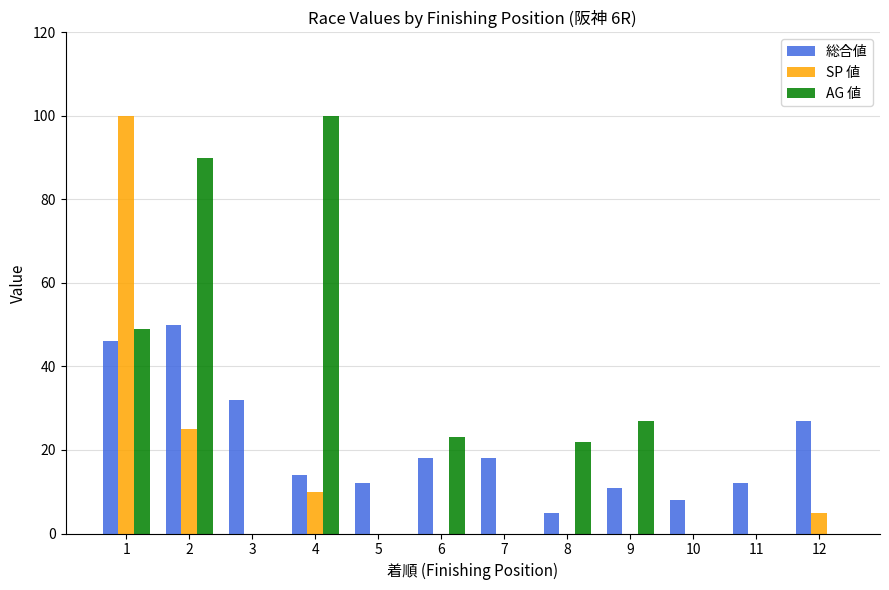

How many categories are shown in the chart?

12